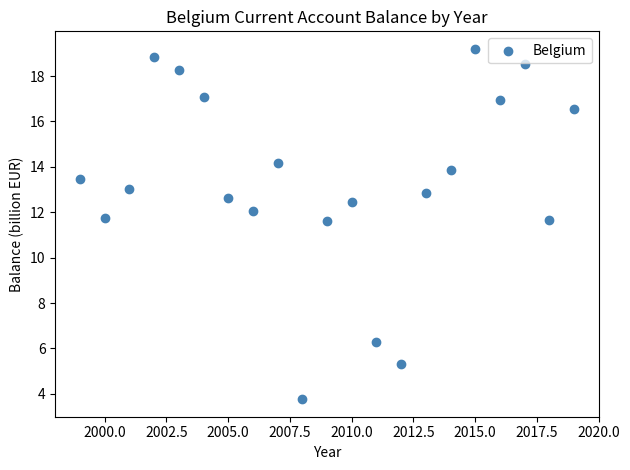

What is the range of X values (max minus min)?

20.0